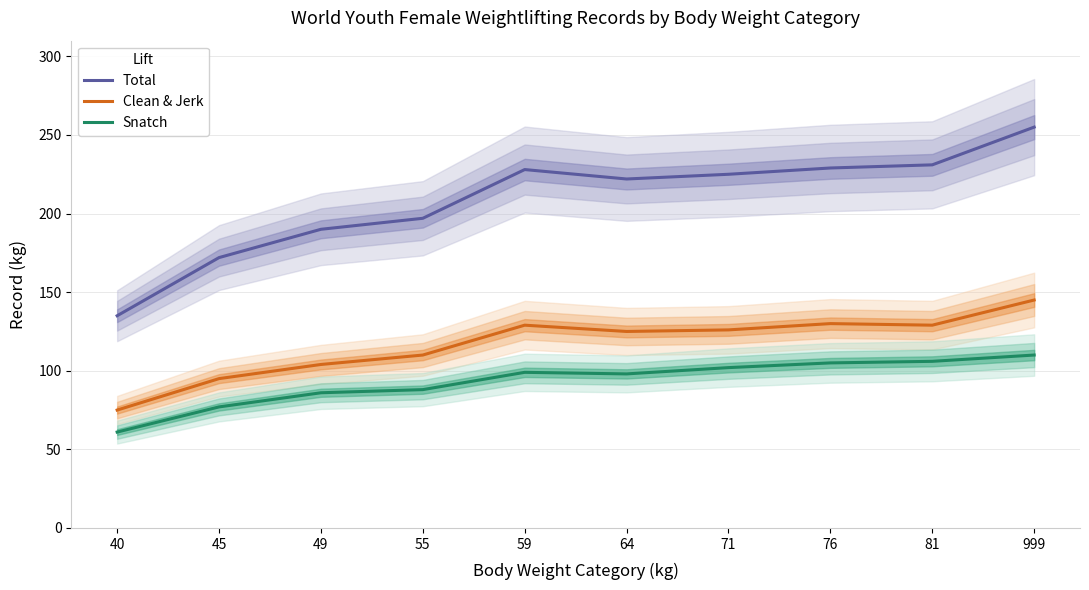

Which has a higher value, 55 or 45?

55